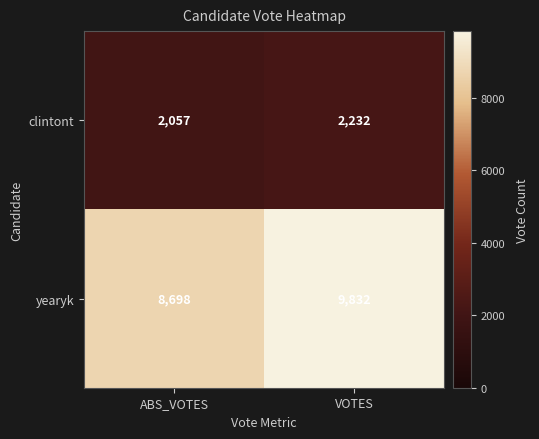

What is the total value across all series at ABS_VOTES?

10755